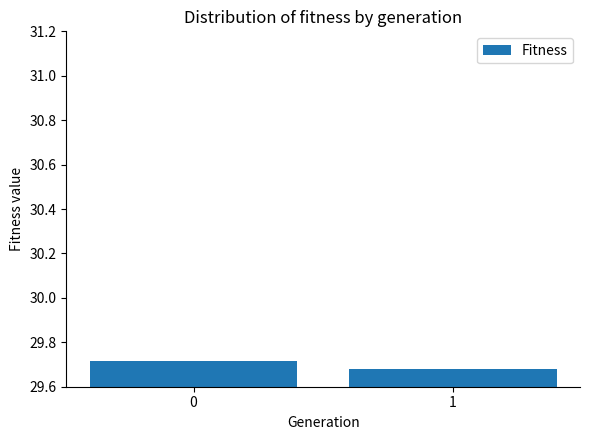

What is the ratio of the value at 0 to the value at 1?

1.0